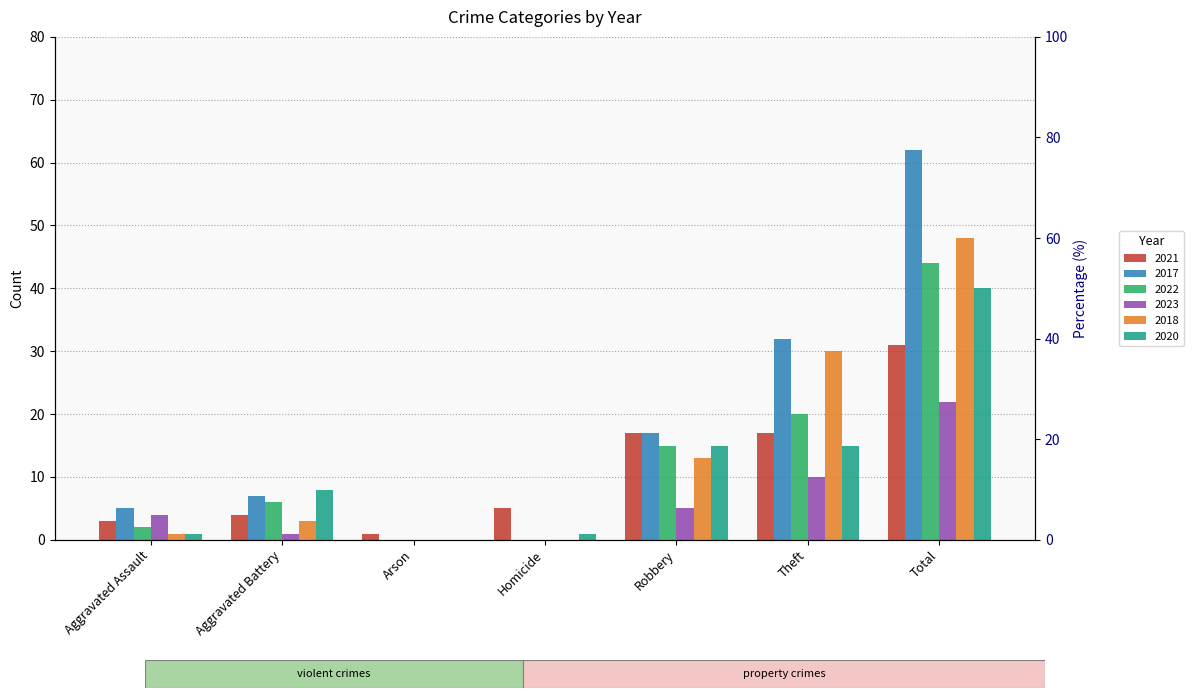

Does the chart contain stacked bars?

No